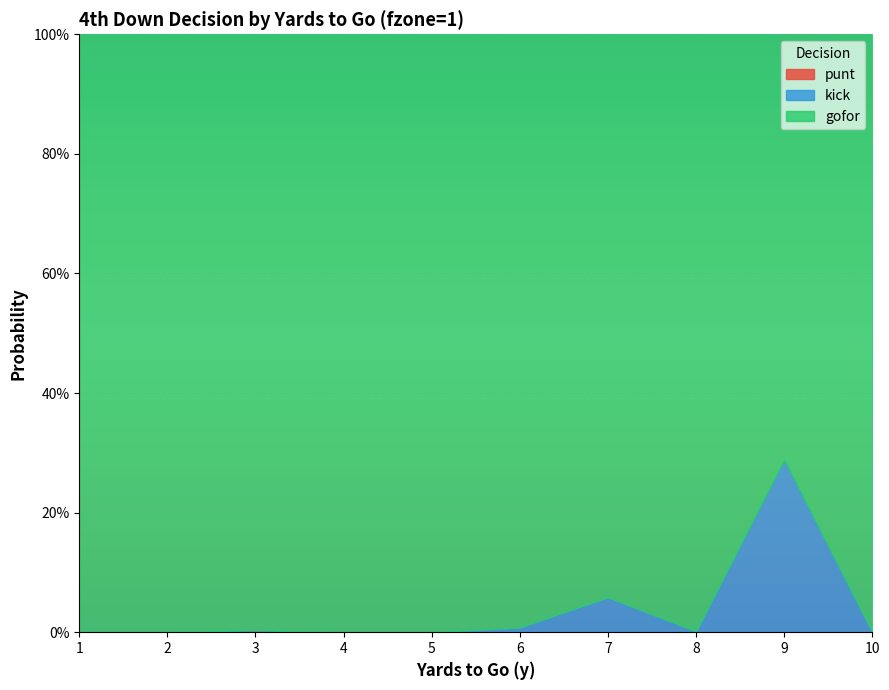

Is the value of kick at 9 greater than the value of punt at 10?

Yes